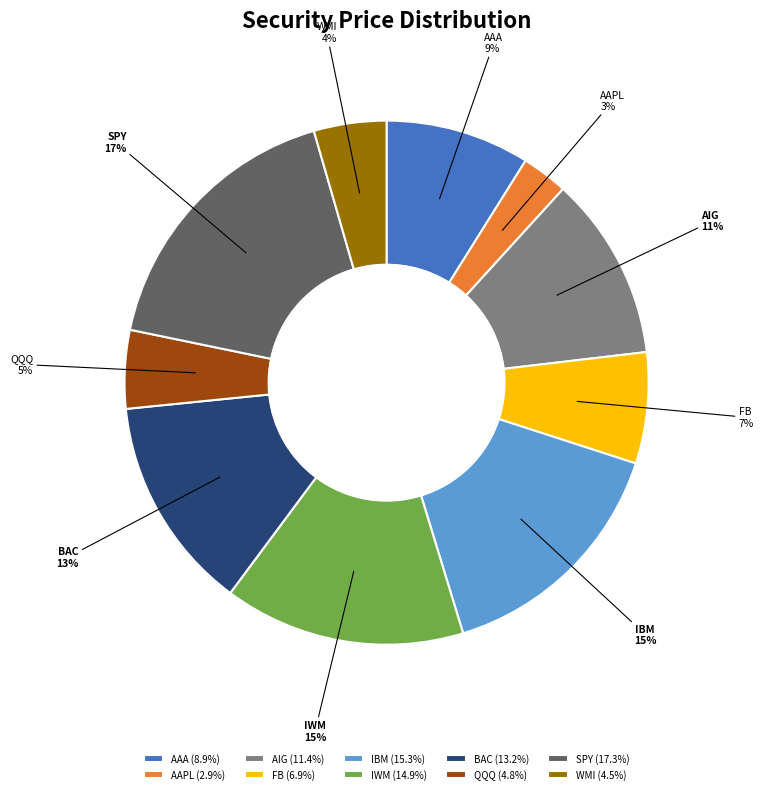

What percentage is the QQQ slice, to the nearest percent?

5%